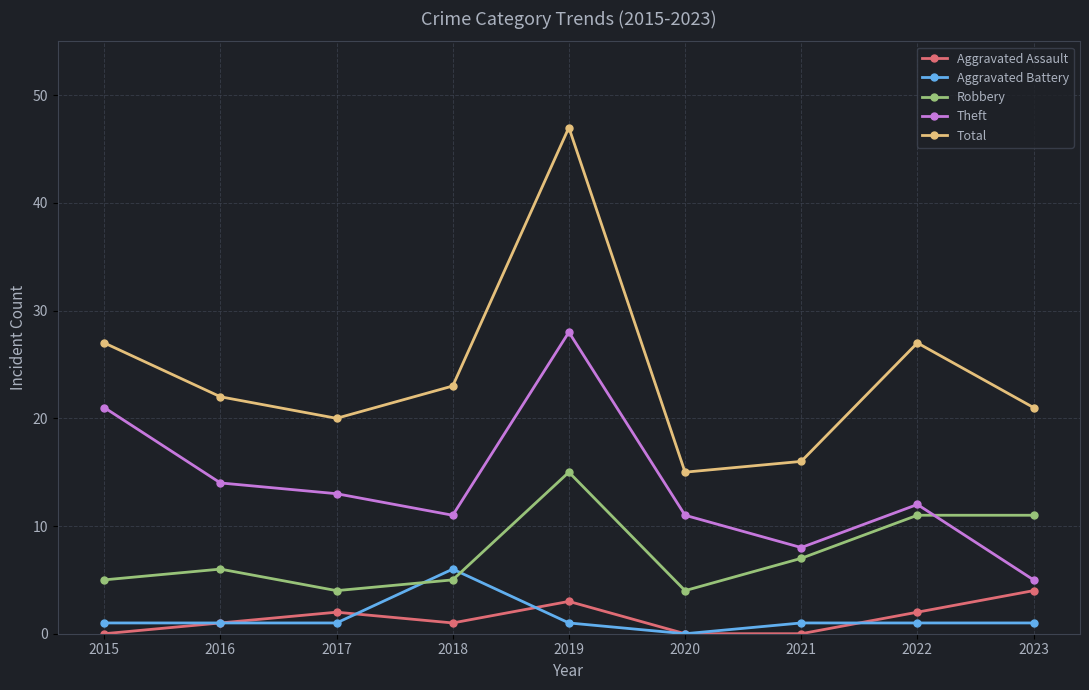

What is the sum of the Aggravated Battery values at 2020 and 2016?

1